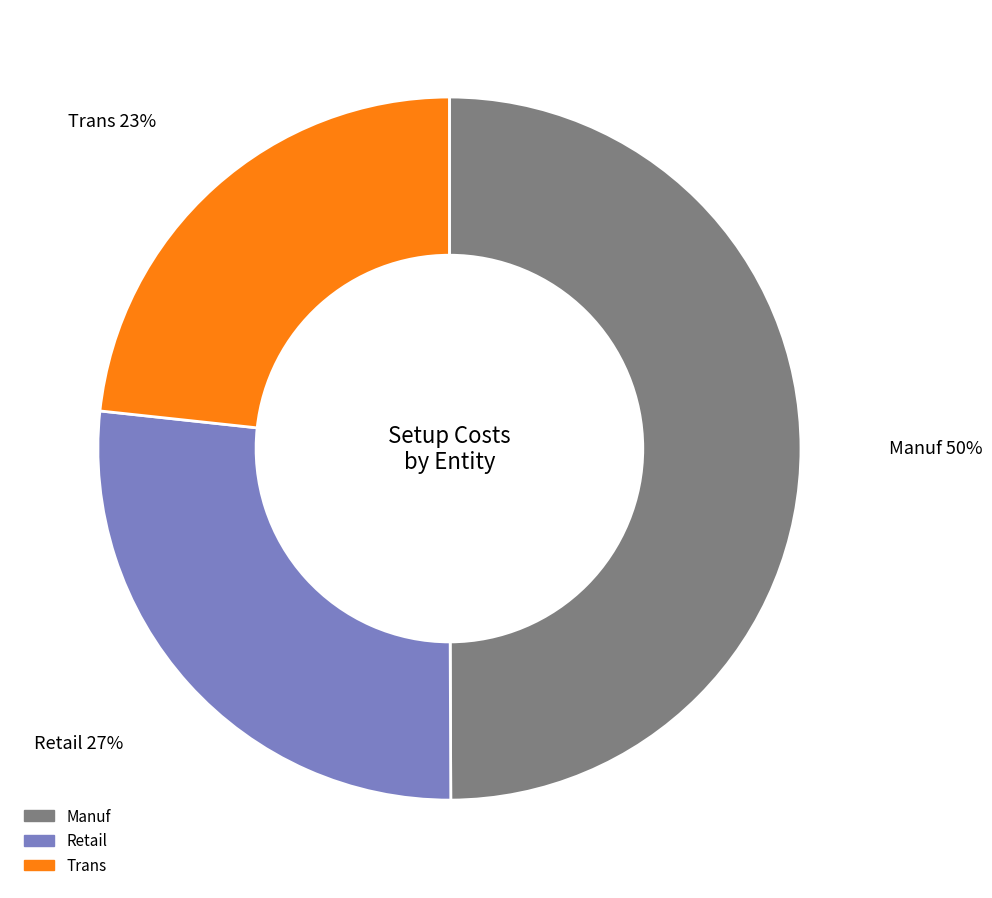

To the nearest percent, what is the average slice percentage?

33%